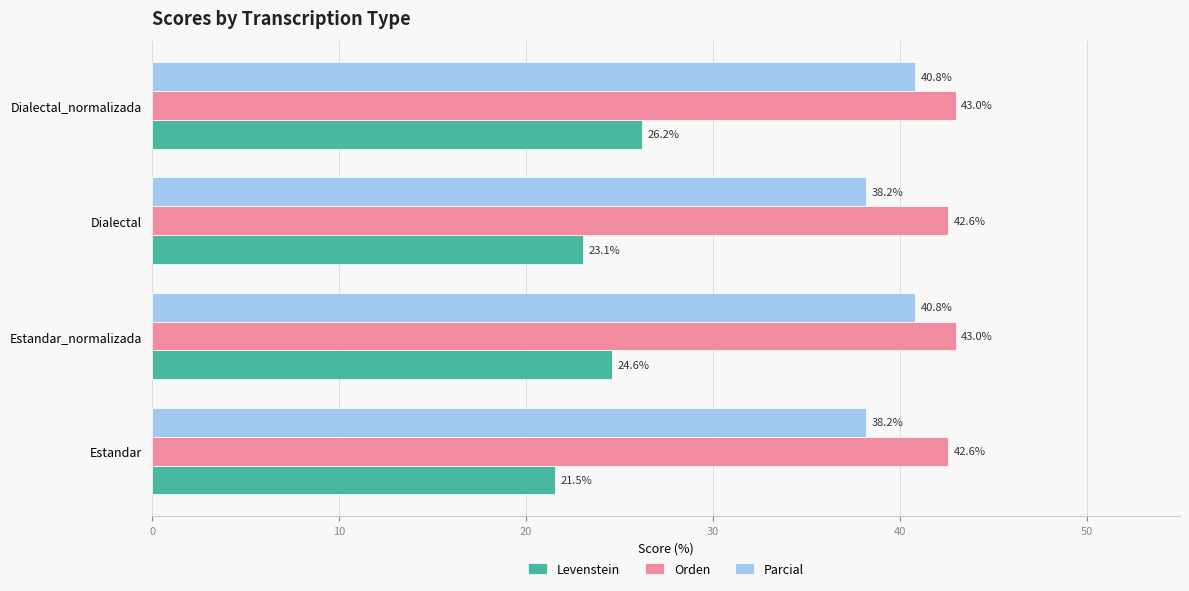

Which category has the highest value in the Levenstein series?

Dialectal_normalizada